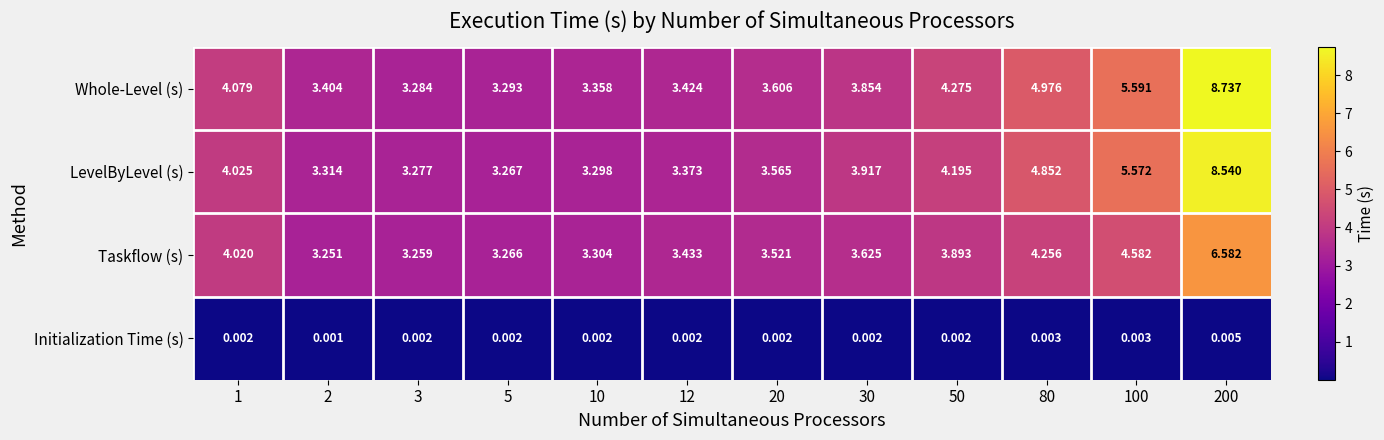

Rank the series by their maximum value, from lowest to highest.

Initialization Time (s), Taskflow (s), LevelByLevel (s), Whole-Level (s)